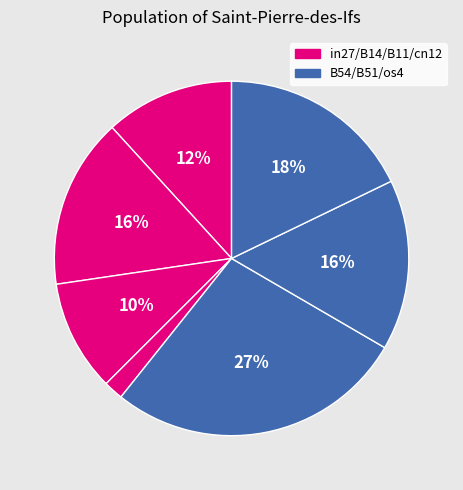

Rank the categories by value from highest to lowest.

B54, os4, B14, B51, in27, B11, cn12